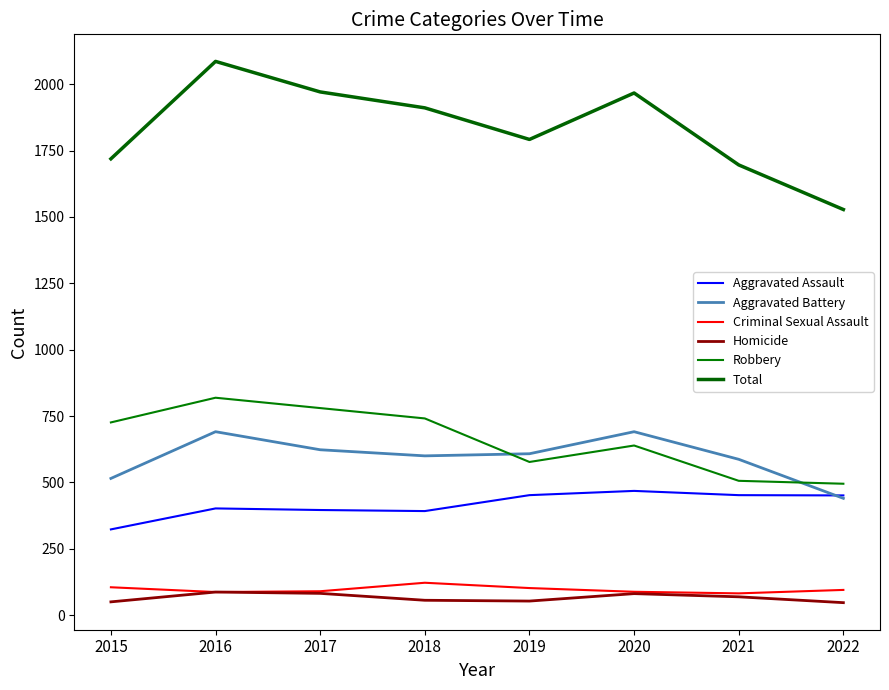

The Homicide series shows 56 at 2018. True or false?

True